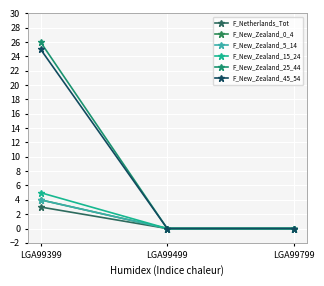

Does the chart have visible grid lines?

Yes